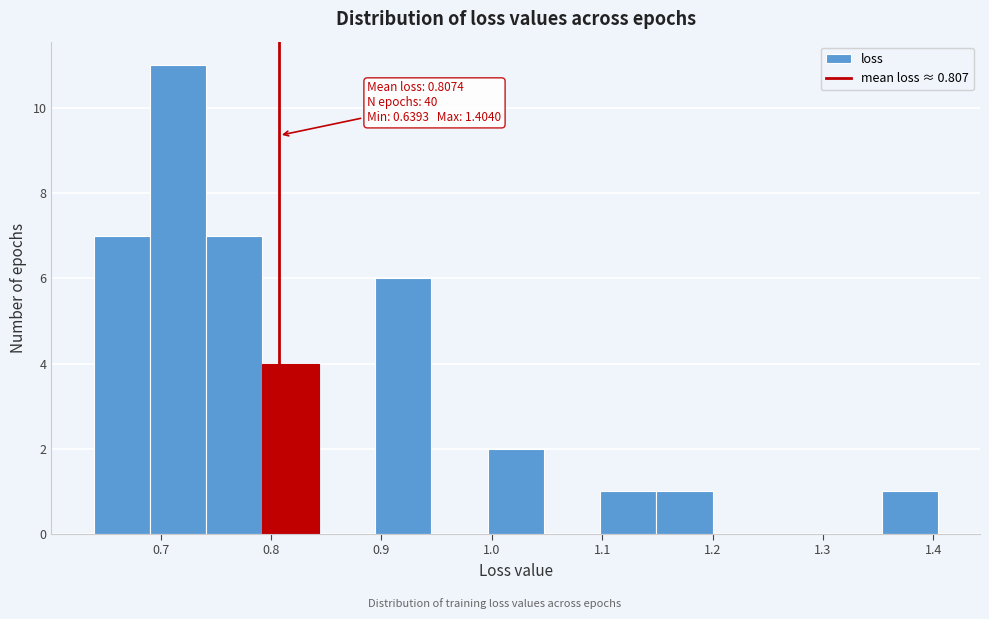

Over which range of the x-axis is the bar tallest?

0.69 to 0.74